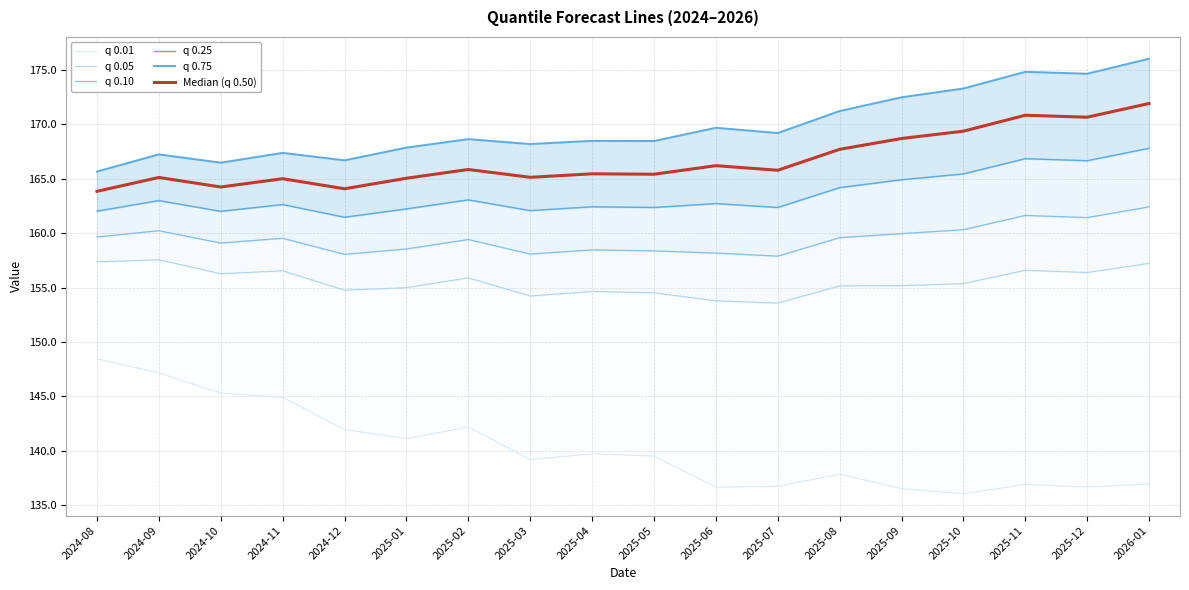

What is the difference between the highest and lowest values at 2025-02?

26.5